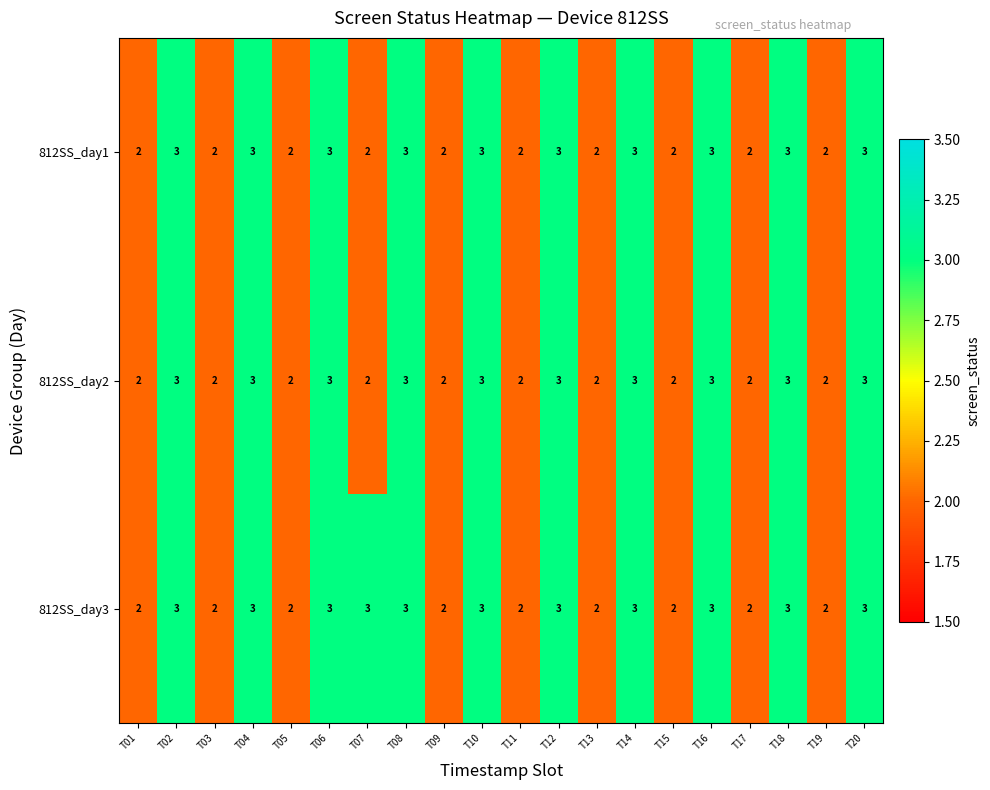

What is the sum of all 812SS_day3 values?

51